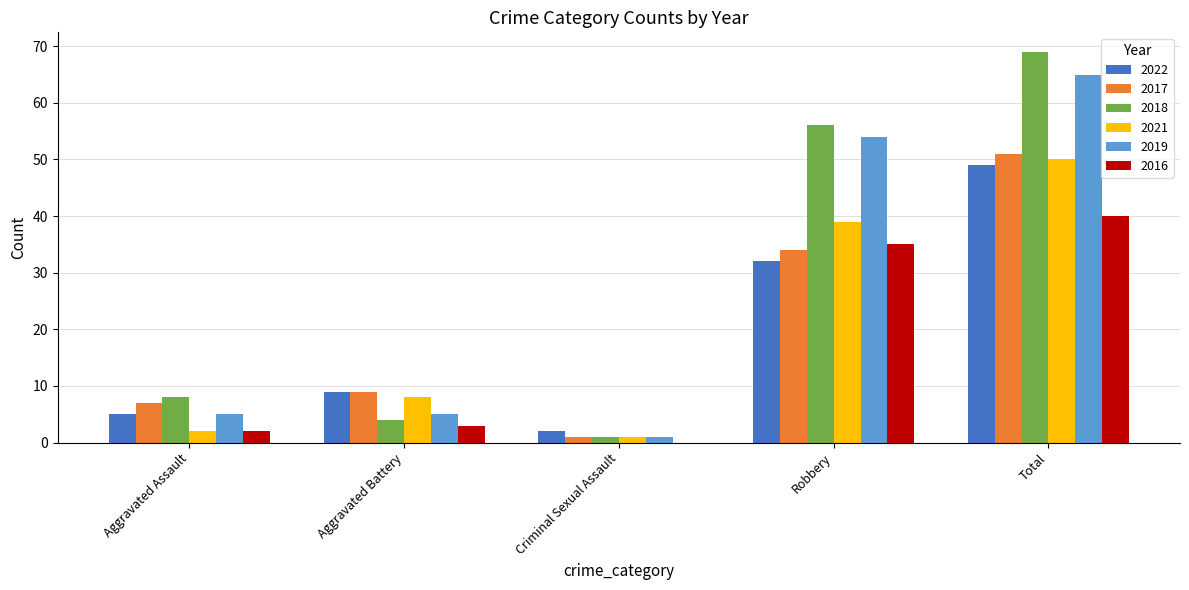

What is the average value of the 2017 series?

20